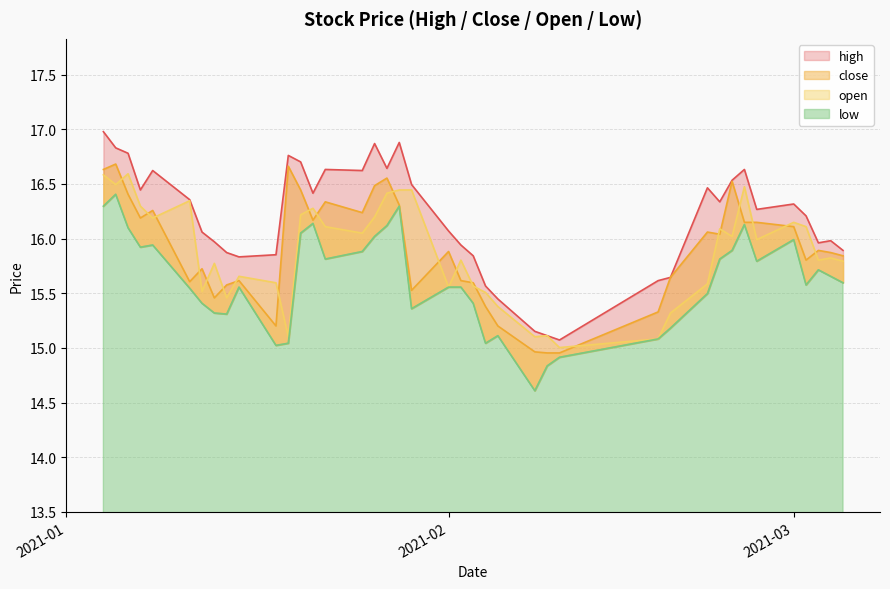

What is the maximum value shown in the chart?

17.0